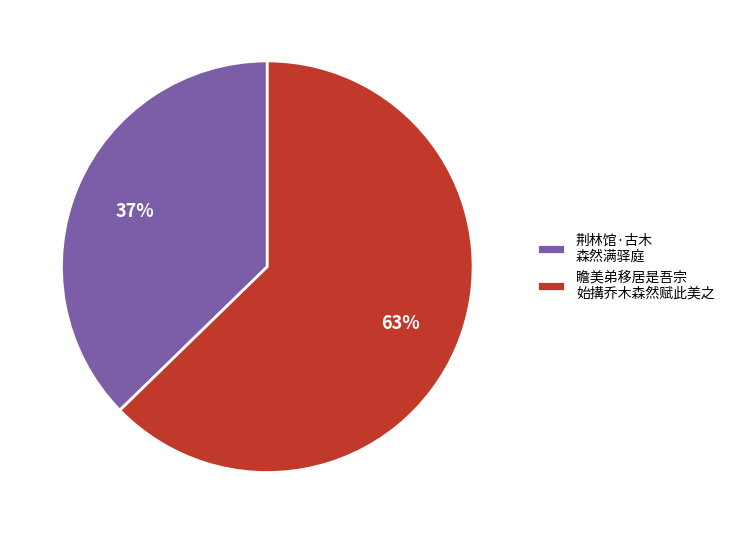

Approximately how many times larger is the value at 荆林馆·古木 森然满驿庭 compared to 瞻美弟移居是吾宗 始搆乔木森然赋此美之?

0.6